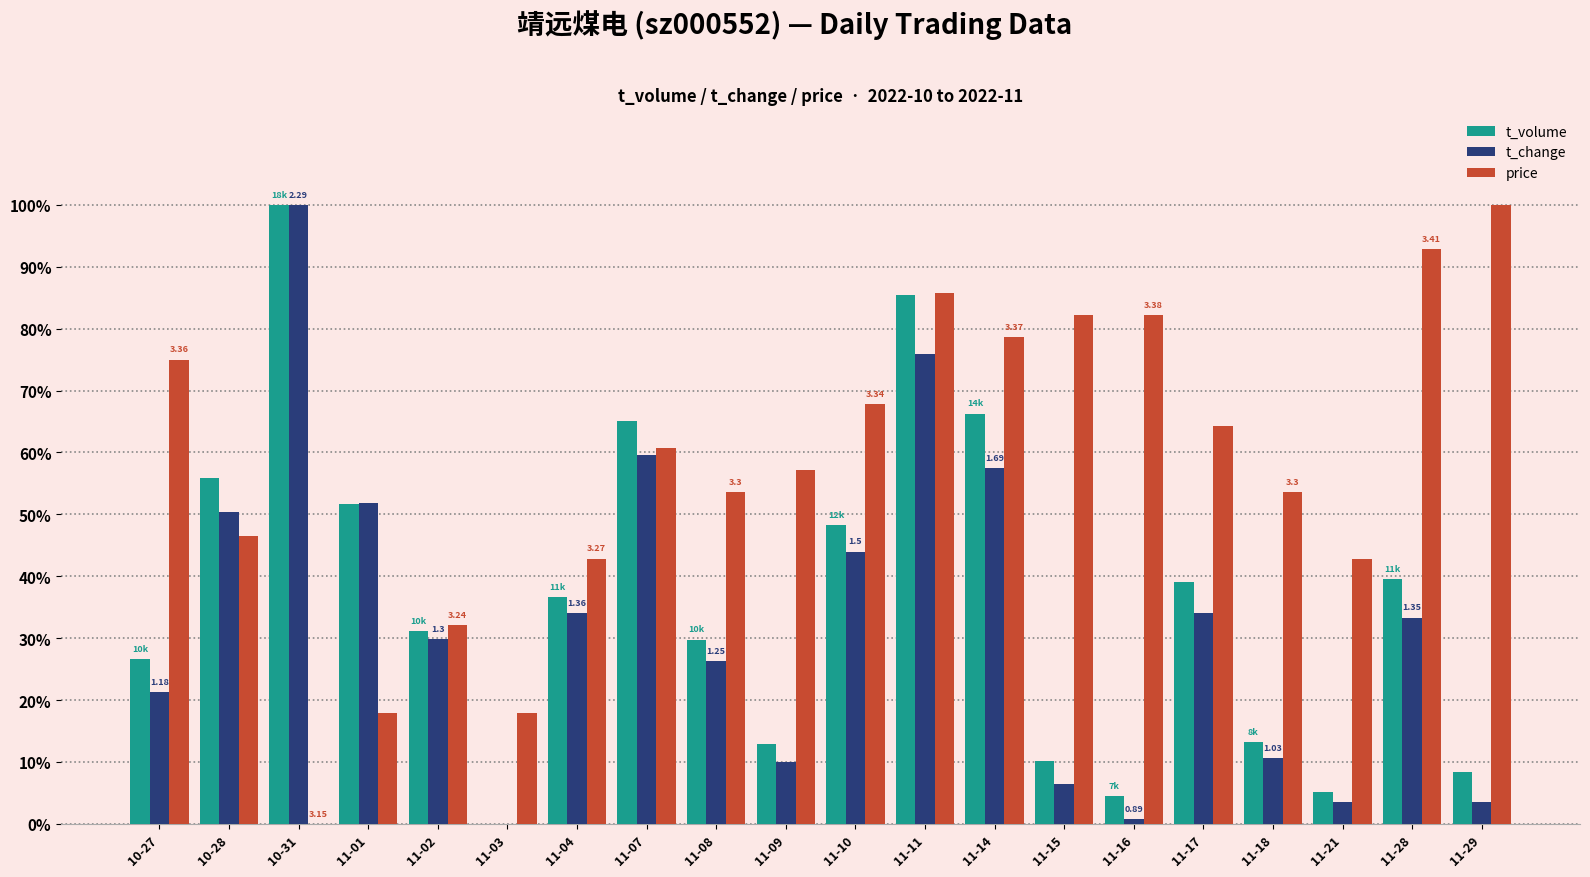

Is the value of price at 11-07 greater than the value of t_volume at 10-28?

Yes